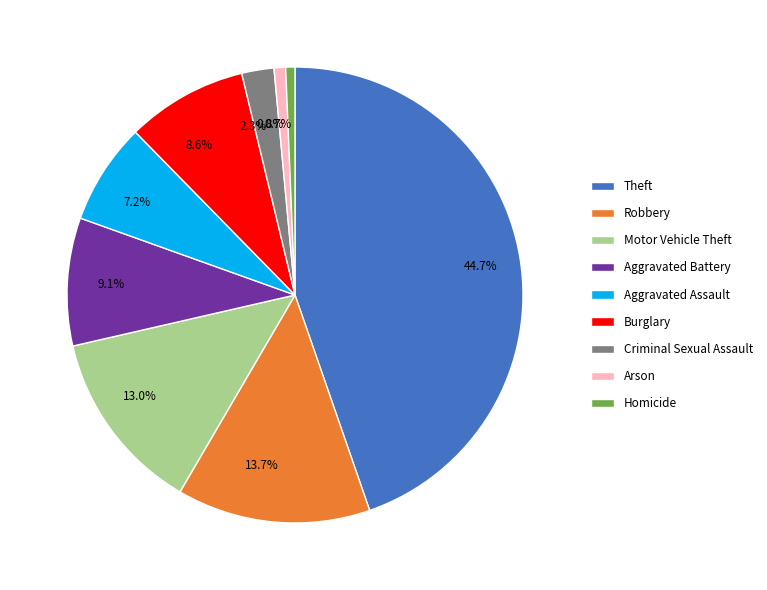

To the nearest percent, what is the combined percentage of Theft and Criminal Sexual Assault?

47%